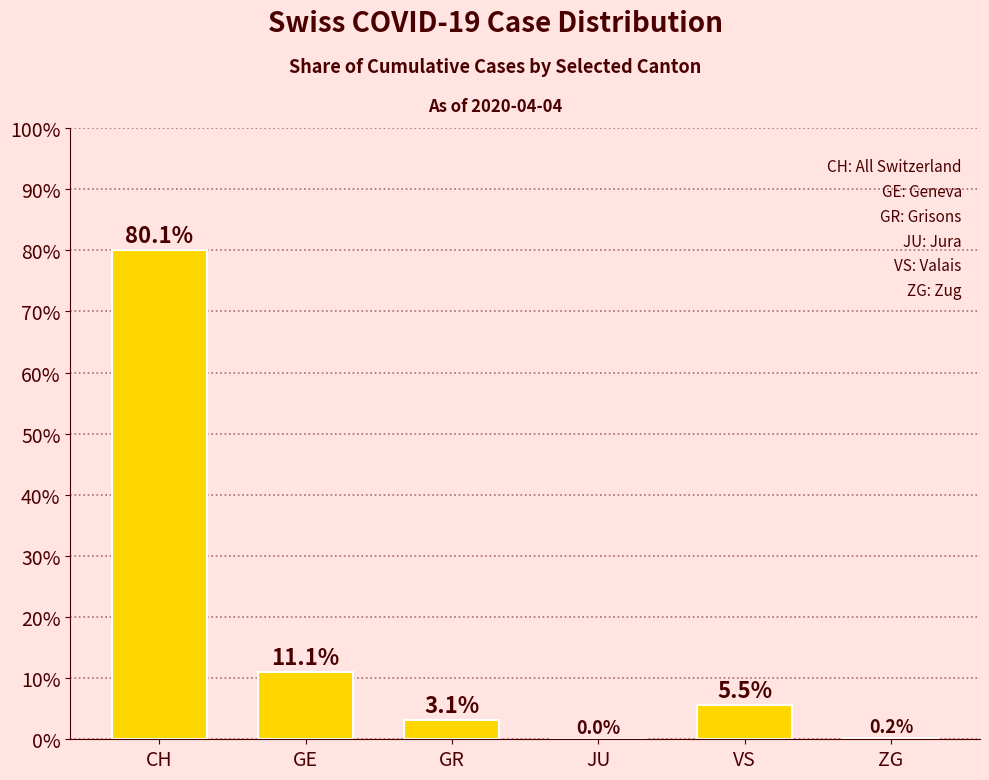

What is the sum of all values?

100.0